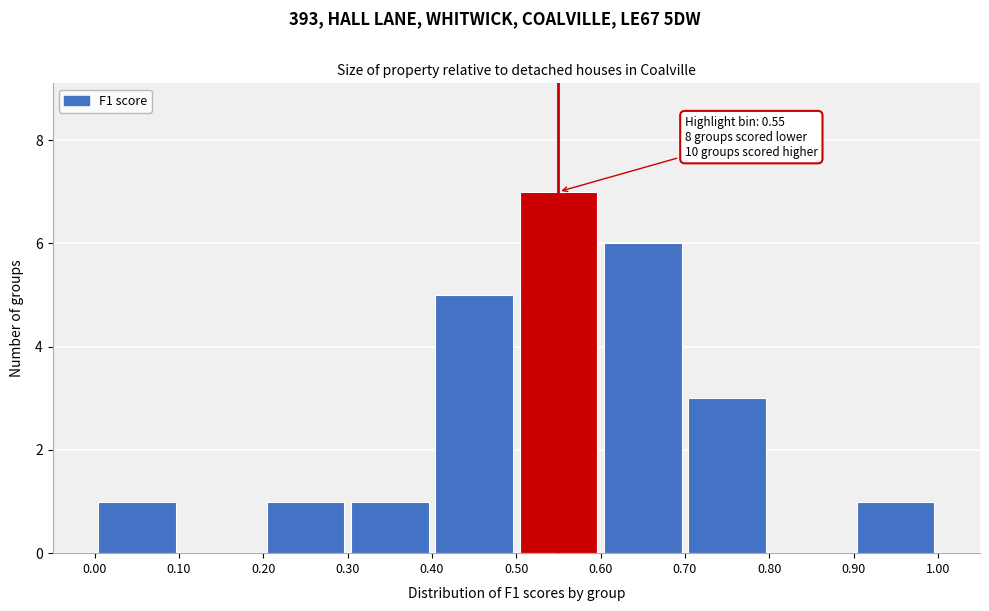

Which range on the x-axis has the tallest bar?

0.50 to 0.60